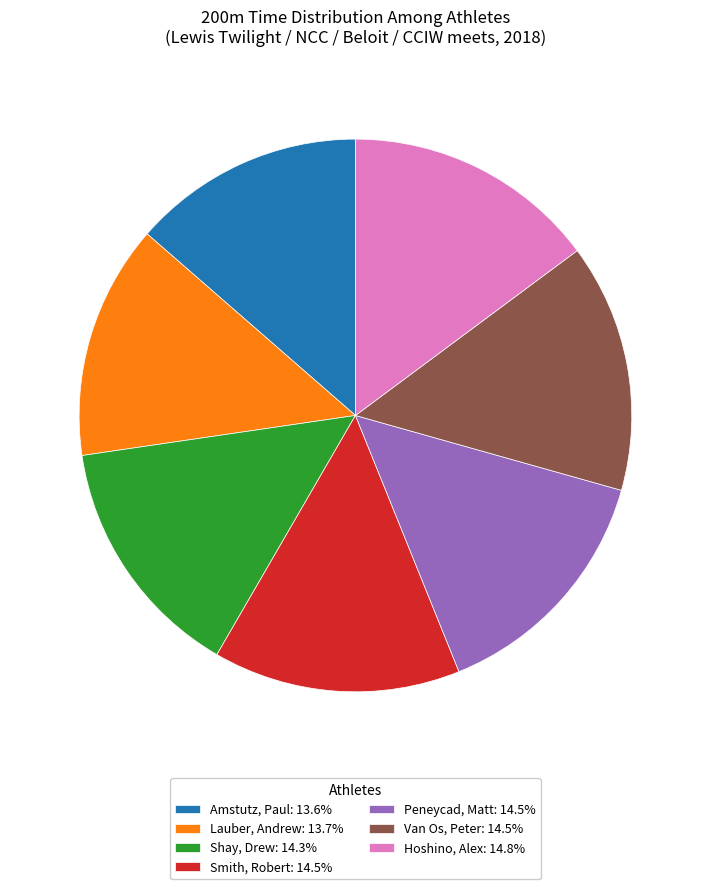

What is the ratio of the value at Smith, Robert: 14.5% to the value at Amstutz, Paul: 13.6%?

1.1